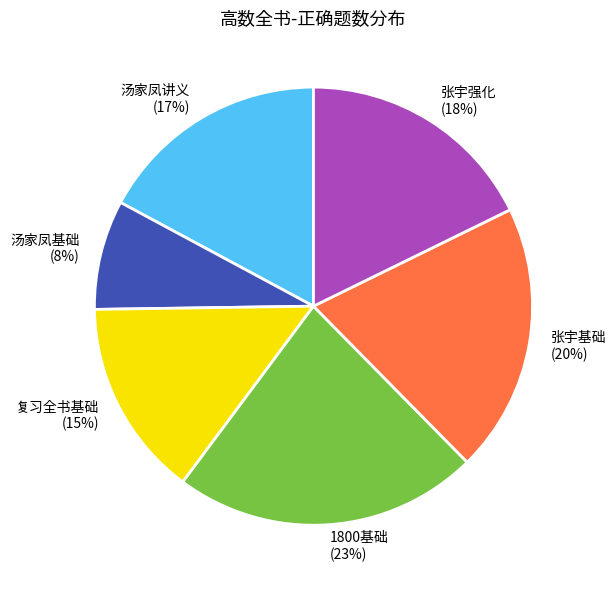

Does any single category account for the majority?

No